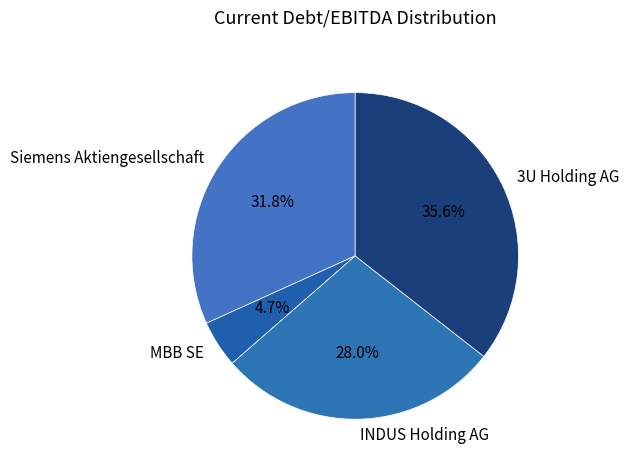

What percentage is the Siemens Aktiengesellschaft slice, to the nearest percent?

32%